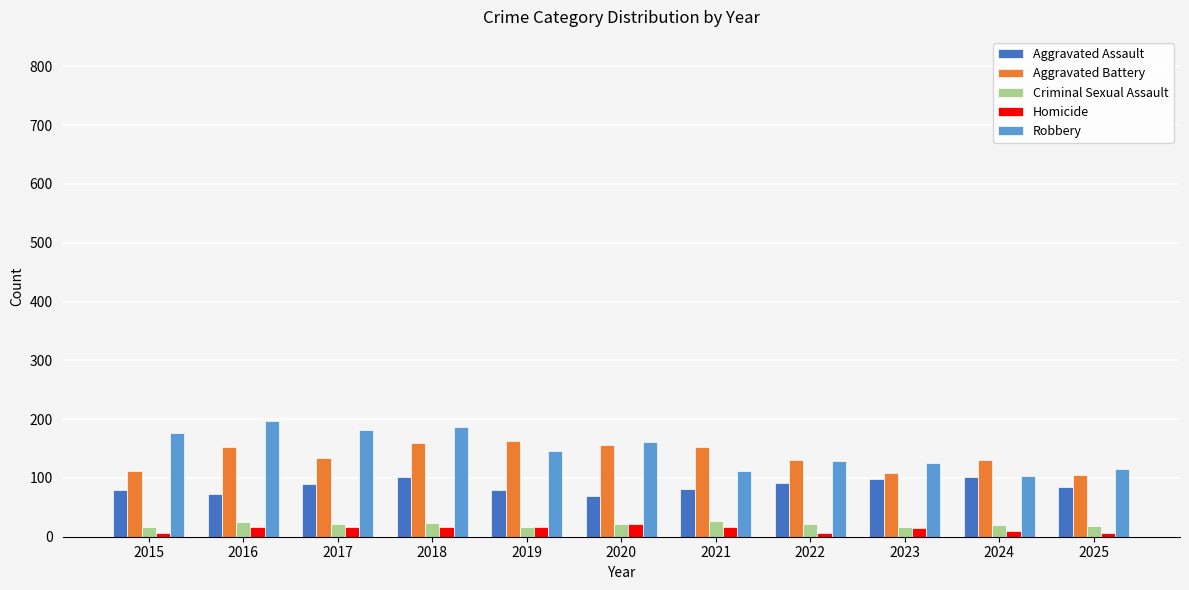

What is the sum of all Homicide values?

144